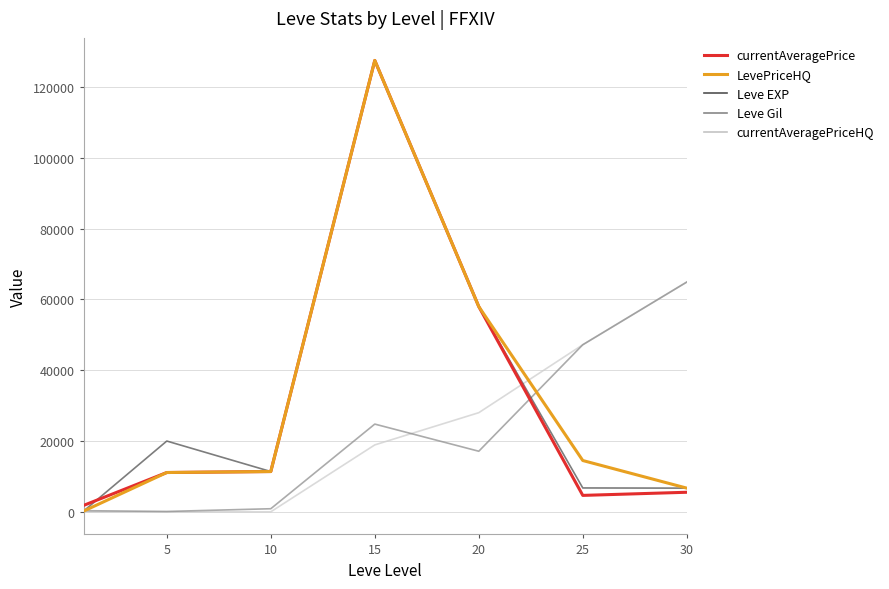

What is the greatest value displayed?

127500.0